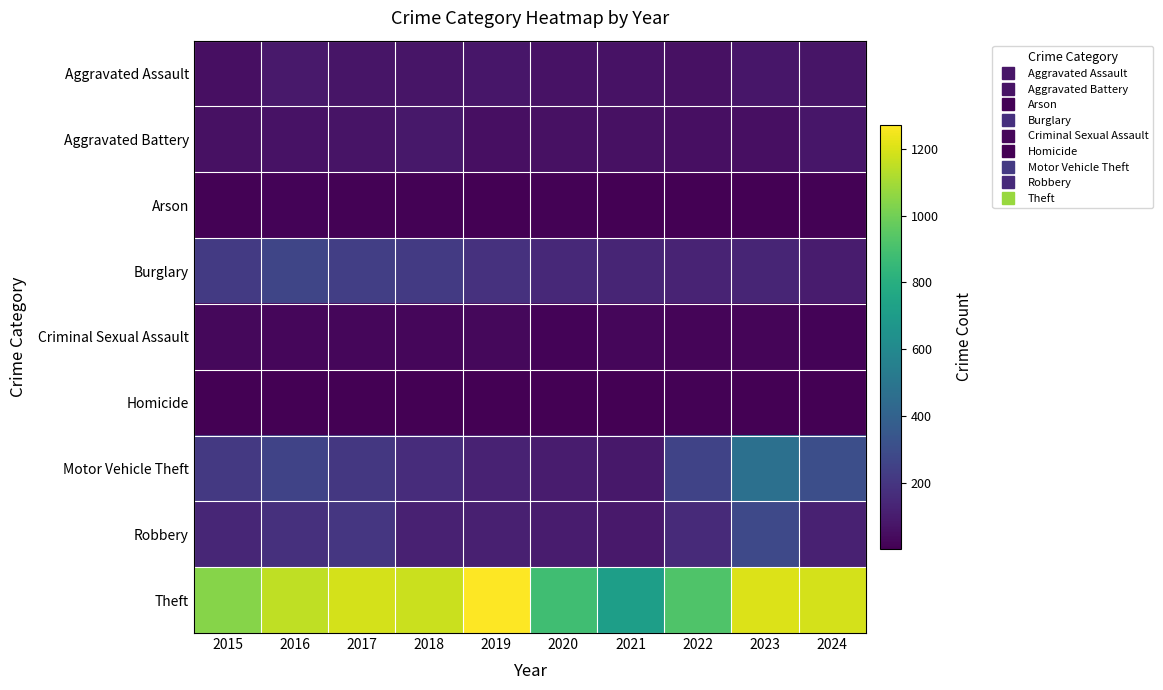

What is the difference between the highest and lowest values at 2021?

710